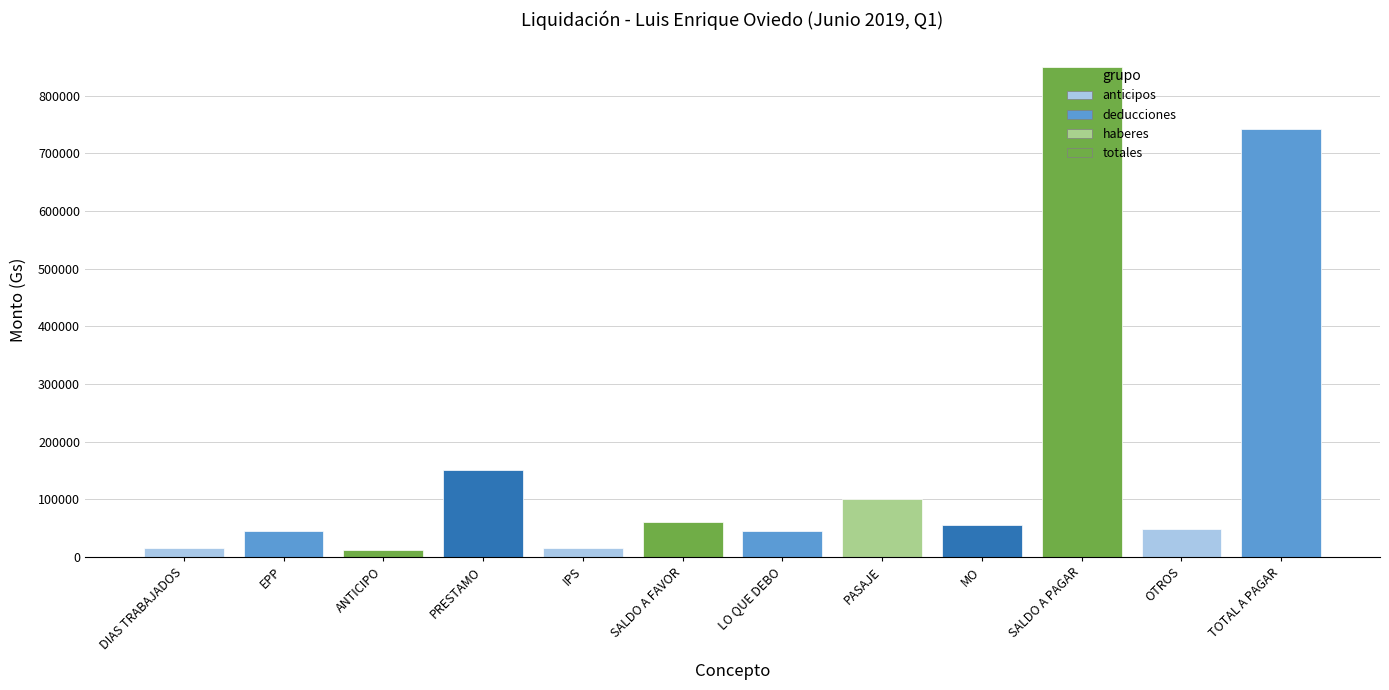

At which category does the chart reach its peak across all series?

SALDO A PAGAR